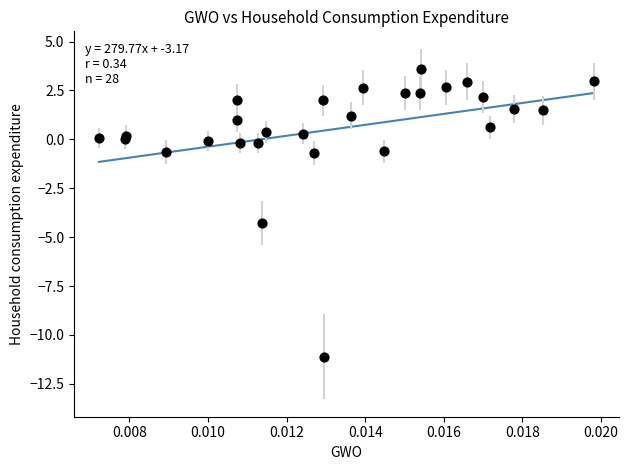

What Y value in the scatter plot is closest to -3?

-4.3